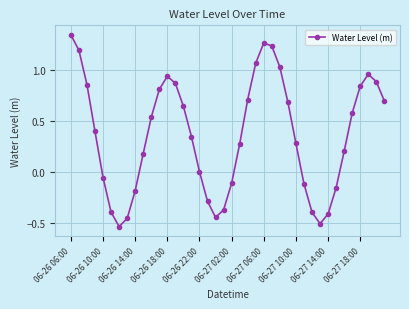

What is the difference between the maximum and minimum values?

1.9